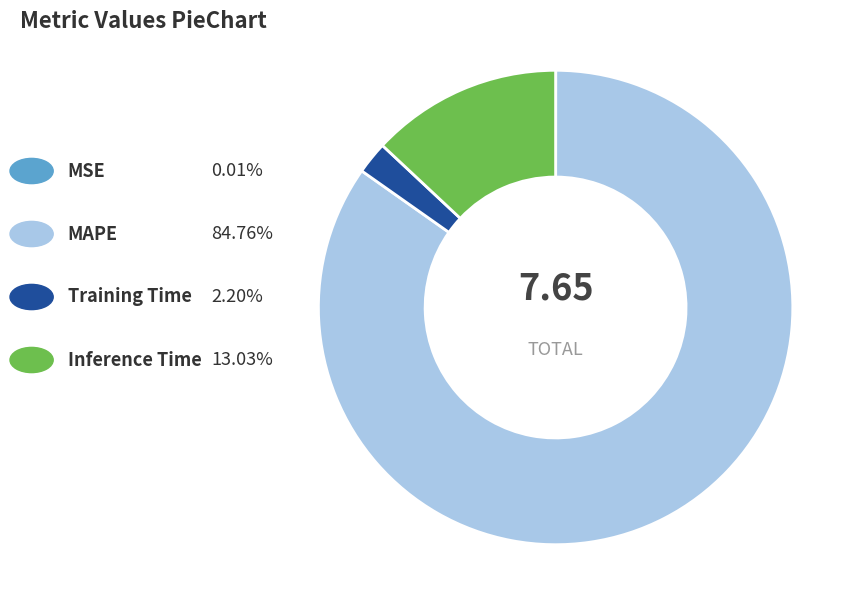

Does any single category account for the majority?

Yes